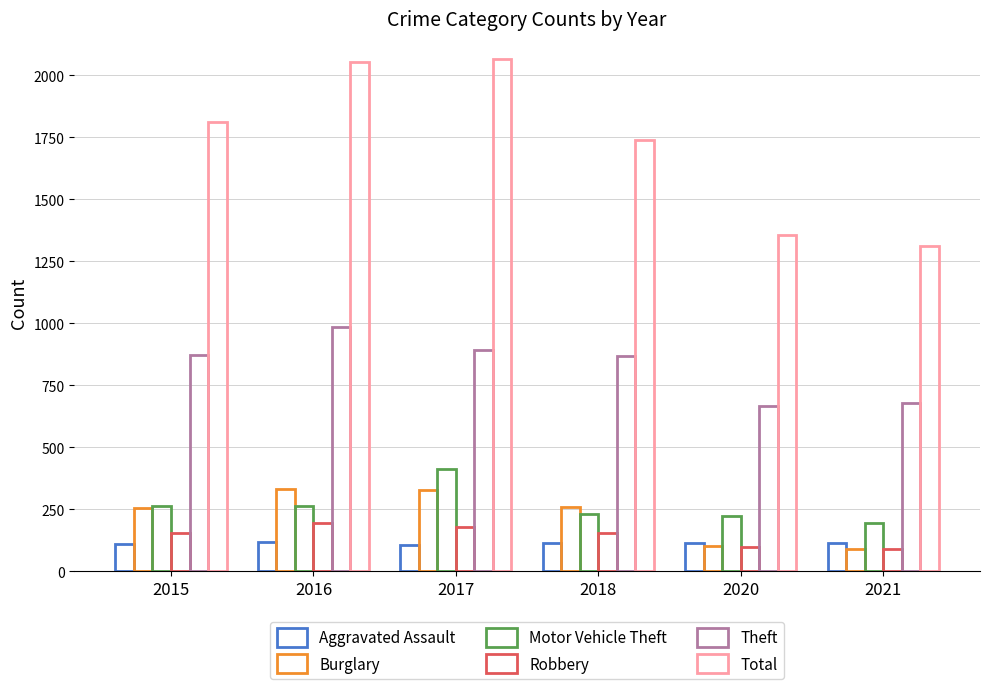

Rank the series by their maximum value, from lowest to highest.

Aggravated Assault, Robbery, Burglary, Motor Vehicle Theft, Theft, Total